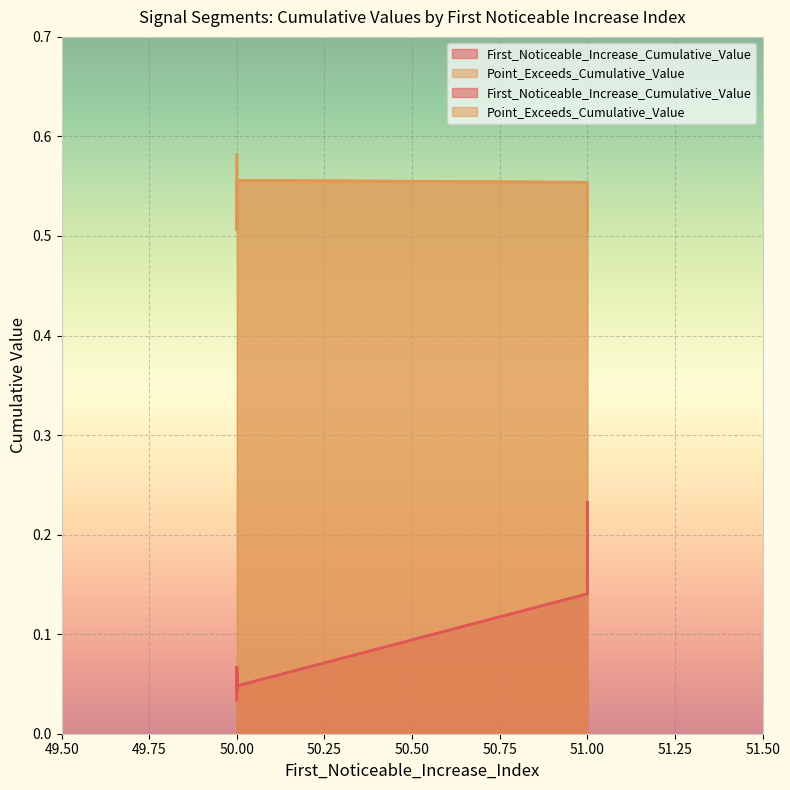

True or false: First_Noticeable_Increase_Cumulative_Value and Point_Exceeds_Cumulative_Value cross at least once.

False